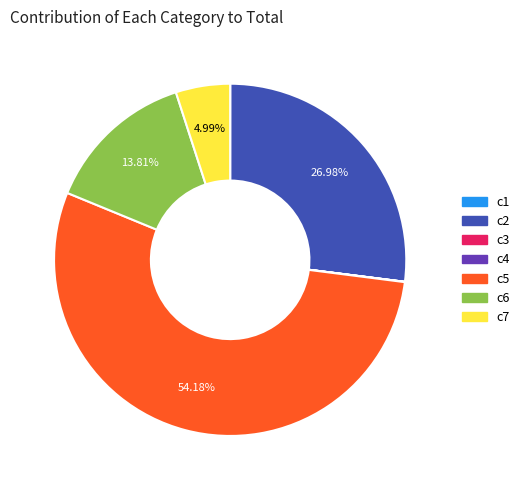

Which slice represents more than half of the pie?

c5